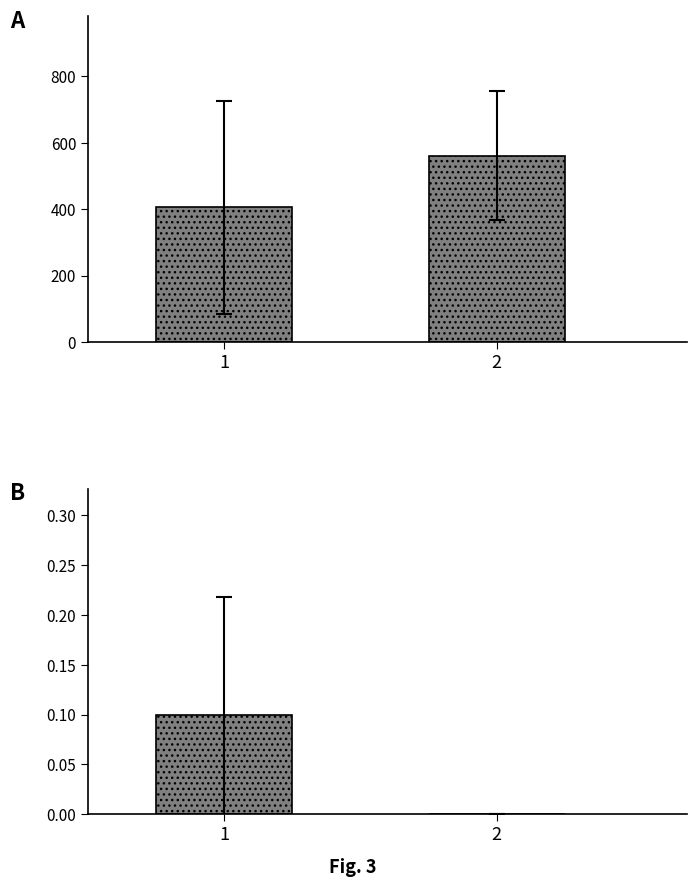

The B (mean) series shows 0.1 at 1. True or false?

True